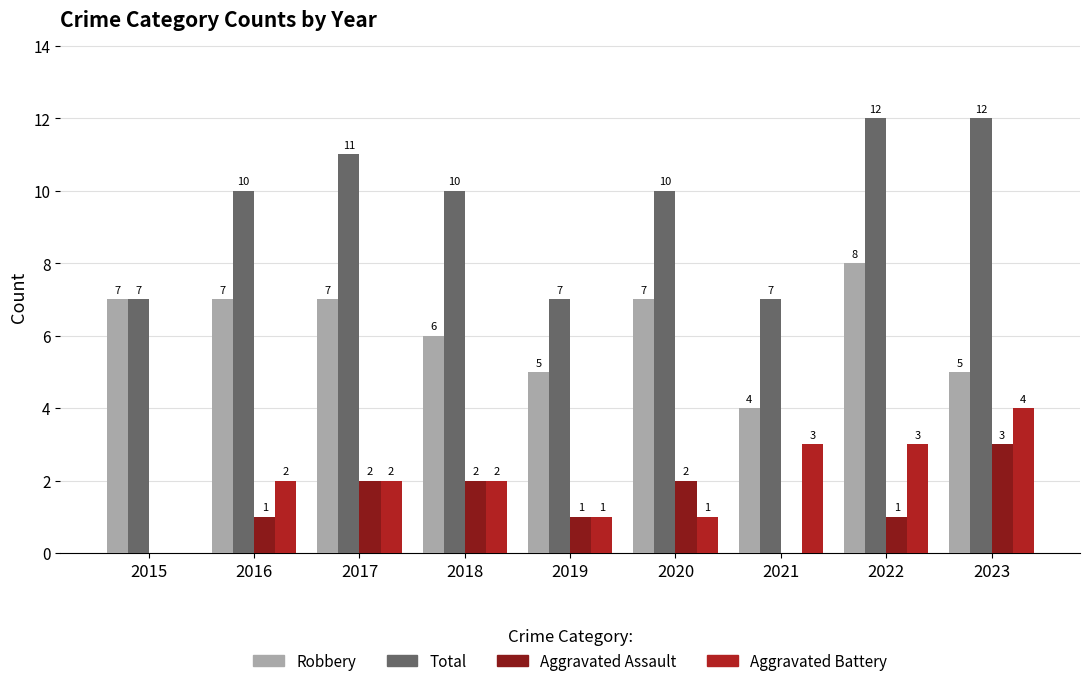

What is the total value across all series at 2020?

20